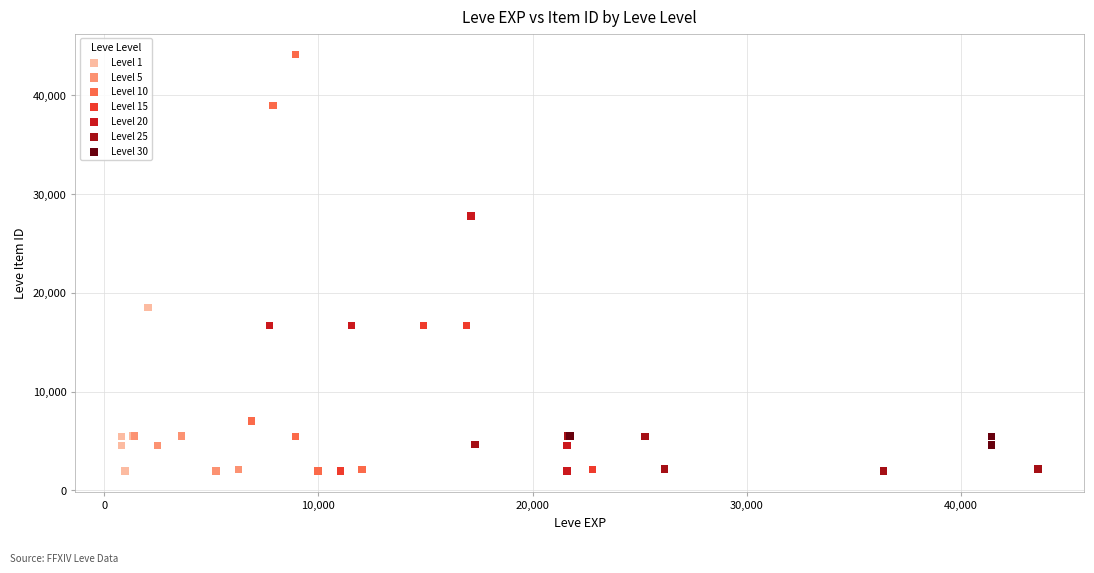

Which series contains the highest Y value?

Level 10